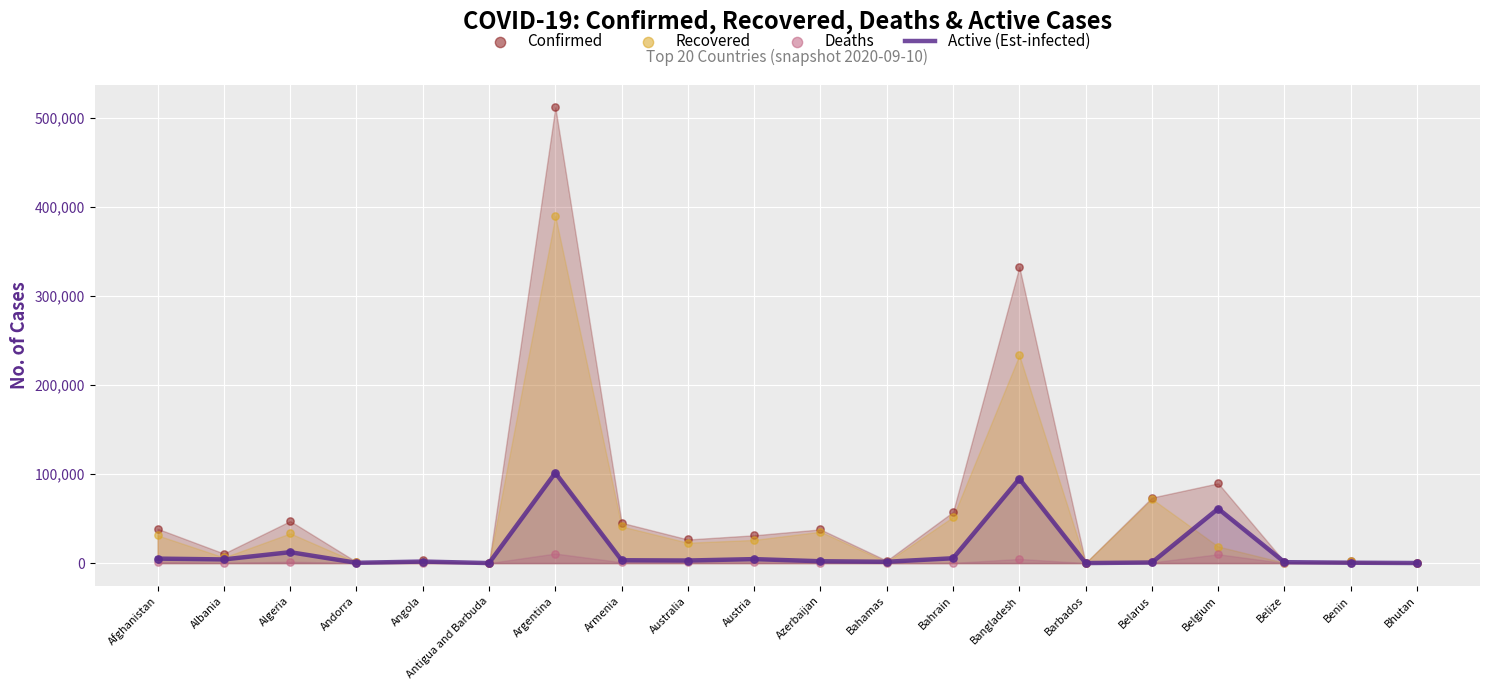

Is the value of Deaths at Bhutan greater than the value of Confirmed at Angola?

No